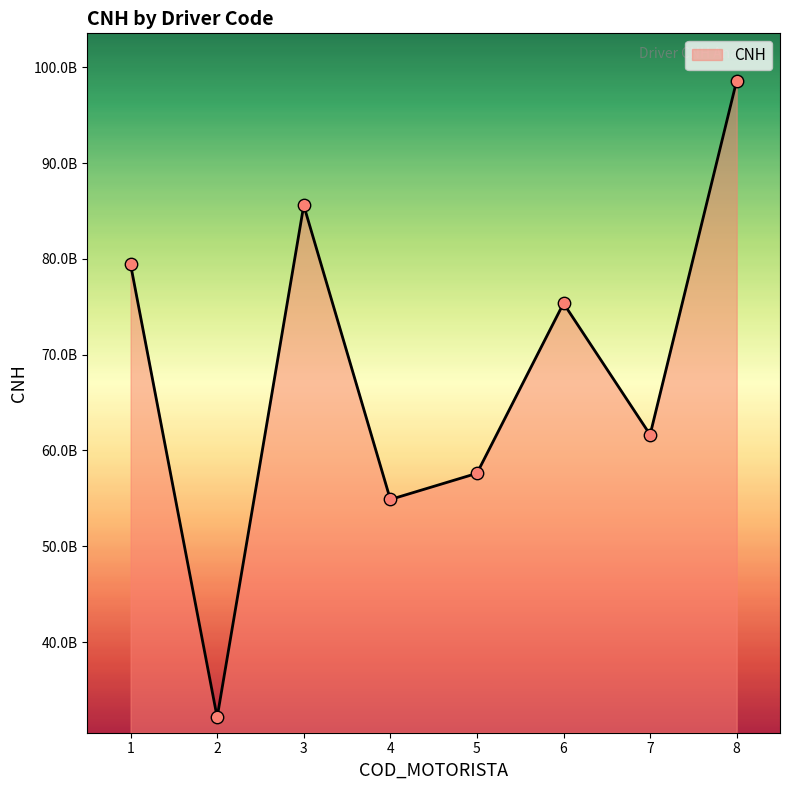

Between 2 and 3, which is larger?

3